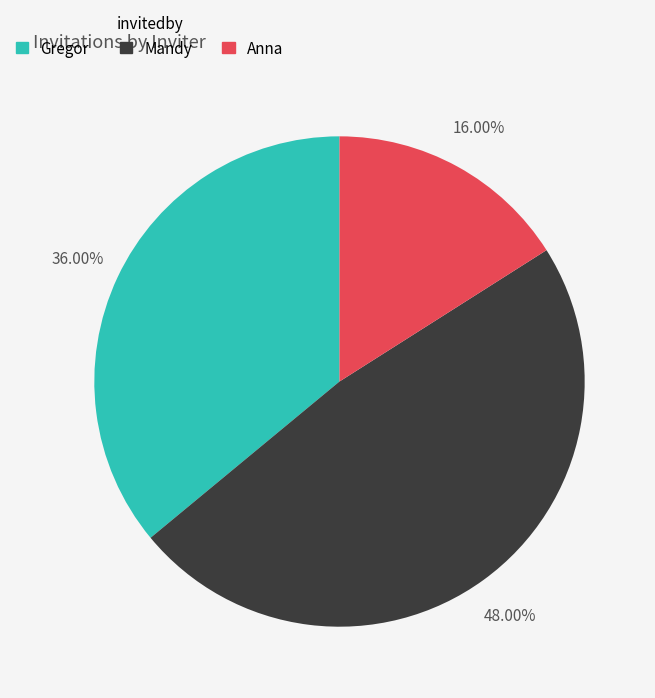

Which slice is the largest?

Mandy